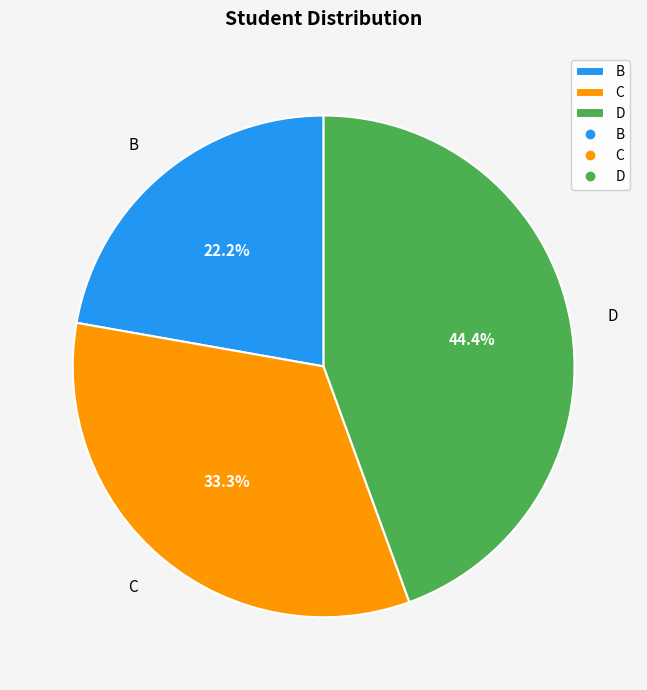

Rank the categories by value from lowest to highest.

B, C, D